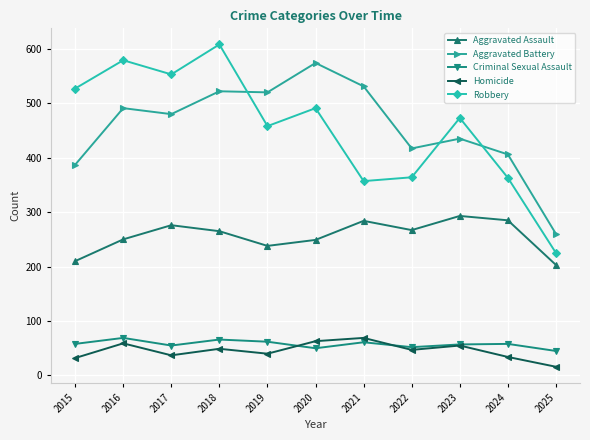

True or false: Aggravated Assault and Aggravated Battery intersect in this chart.

False